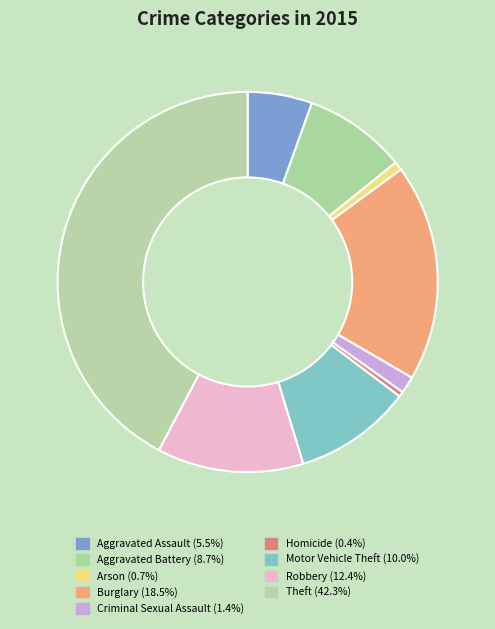

How many segments does this pie chart have?

9